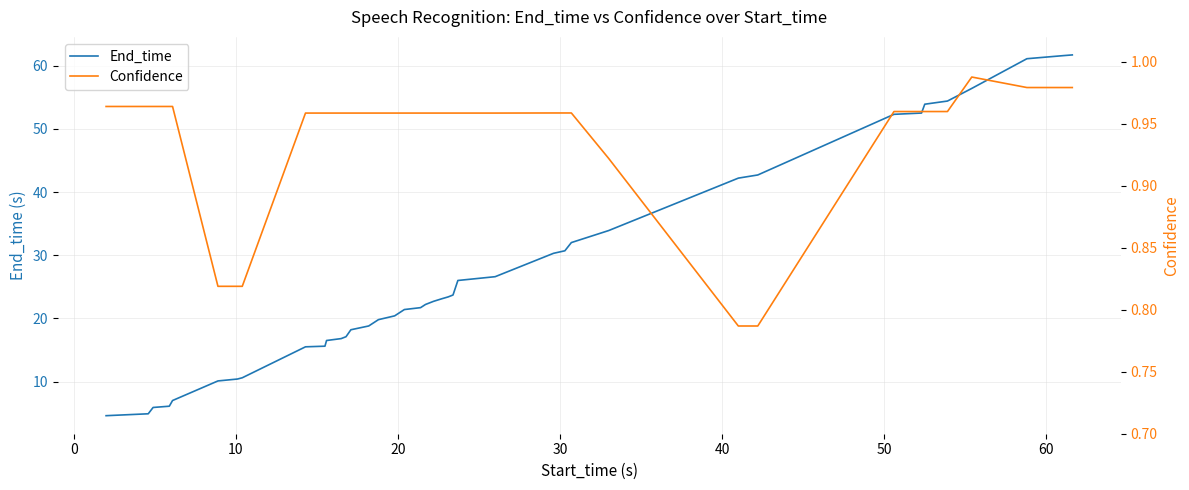

What is the label of the 35th point from the right?

40